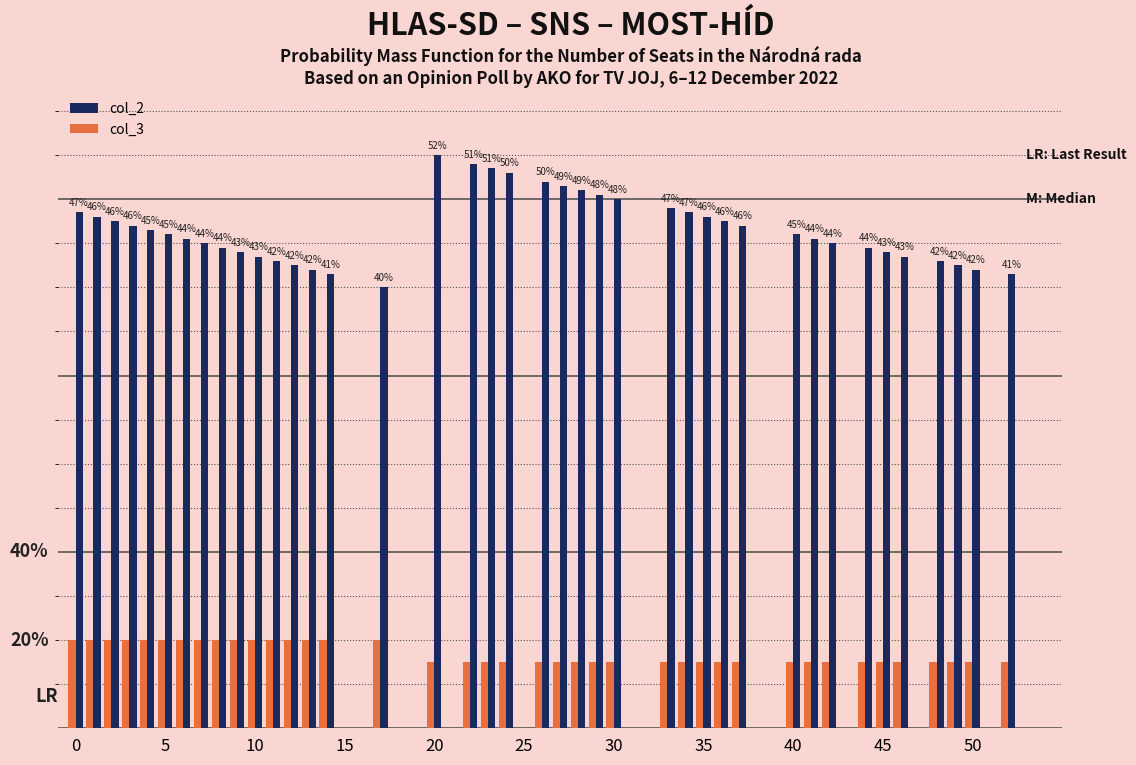

What are all the series names shown in the legend?

col_2, col_3